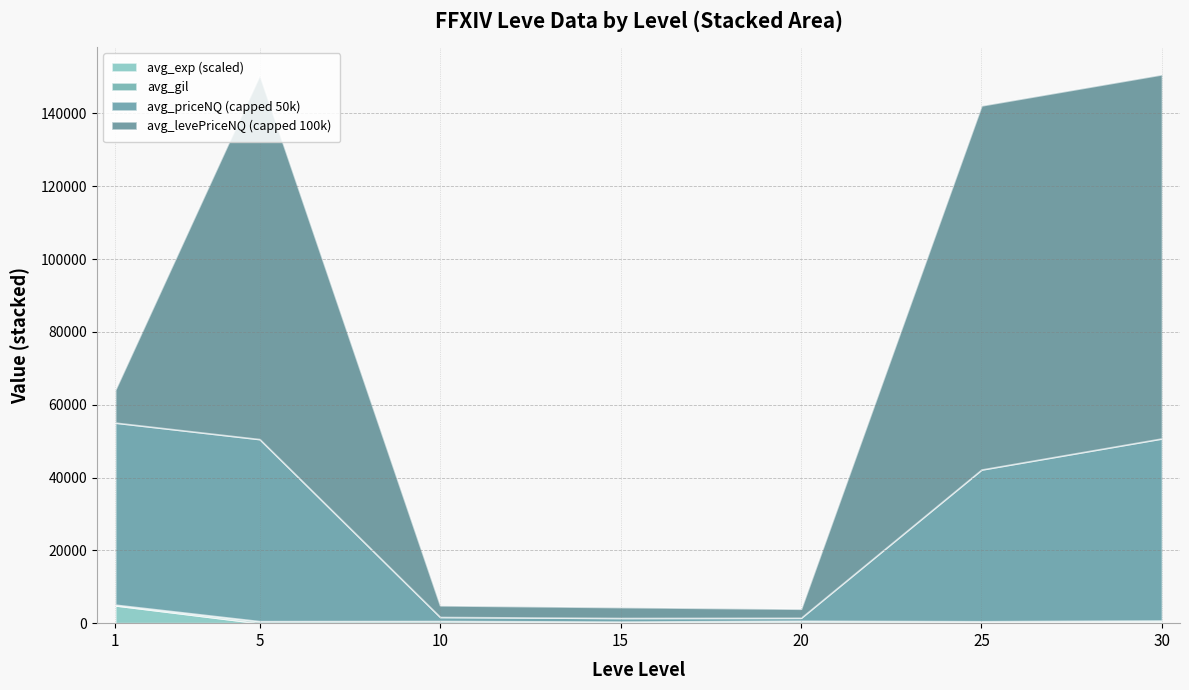

What is the highest value of the avg_exp (scaled) series?

4895.0